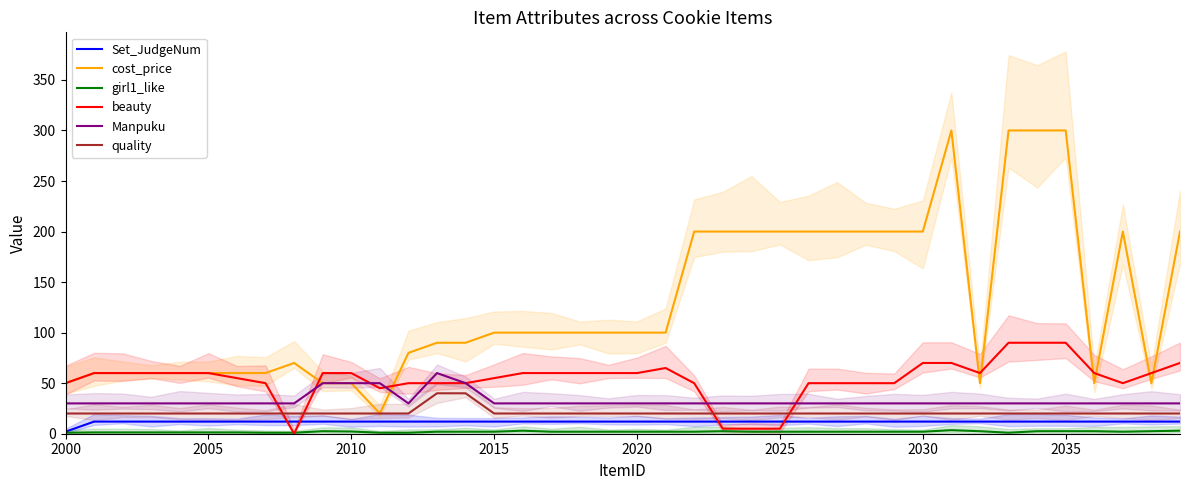

How many series are shown in this chart?

6